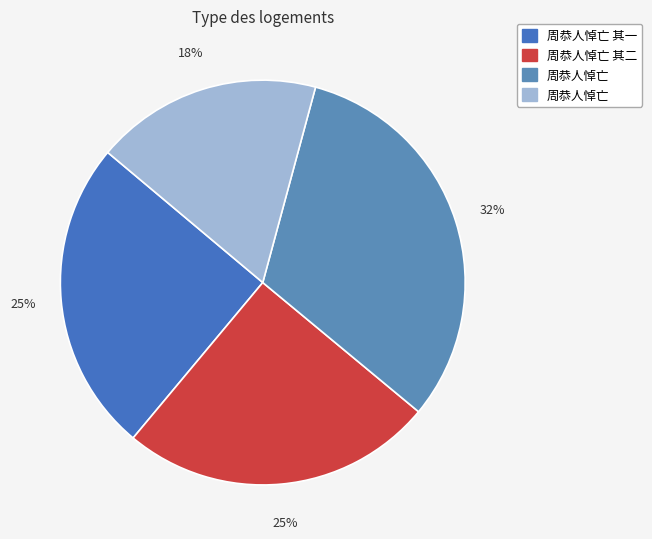

Which category has the biggest portion of the pie?

周恭人悼亡